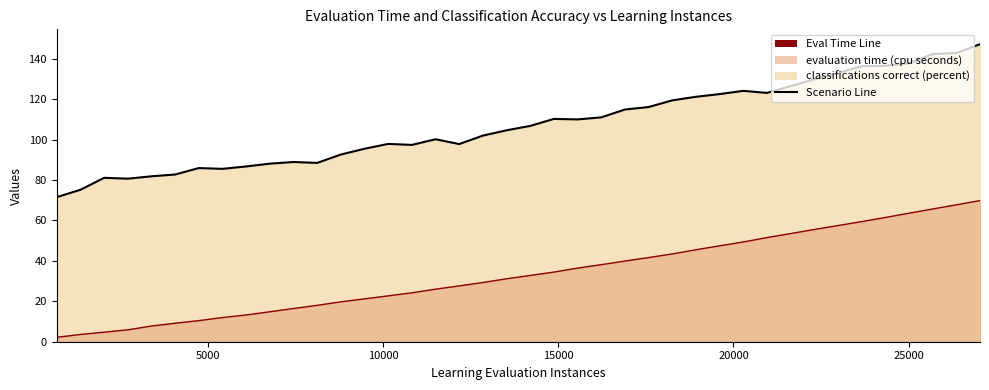

Reading right to left, what are all the values shown in this chart?

Scenario Line: 147.3	142.9	142.4	137.8	136.6	136.4	133.0	129.9	126.5	123.1	124.2	122.6	121.2	119.5	116.1	114.9	111.0	110.0	110.3	106.8	104.6	102.0	97.8	100.2	97.4	97.9	95.5	92.6	88.5	88.9	88.1	86.7	85.6	85.9	82.8	81.9	80.7	81.1	75.2	71.6
Eval Time Line: 69.9	67.8	65.7	63.6	61.5	59.5	57.5	55.6	53.5	51.5	49.4	47.5	45.5	43.5	41.6	39.9	38.1	36.4	34.5	32.8	31.1	29.3	27.6	26.0	24.2	22.7	21.2	19.7	18.0	16.4	14.8	13.2	12.0	10.4	9.2	7.8	5.9	4.7	3.6	2.2